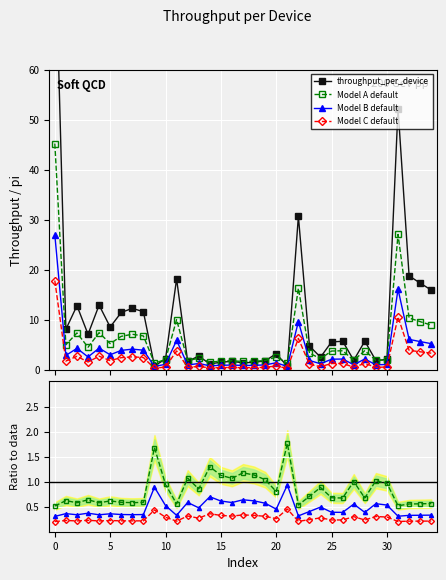

Rank the categories by value from highest to lowest.

0, 31, 22, 32, 11, 33, 34, 4, 2, 7, 8, 6, 5, 1, 3, 28, 26, 25, 23, 20, 13, 24, 10, 30, 27, 29, 19, 16, 12, 15, 18, 17, 14, 9, 21